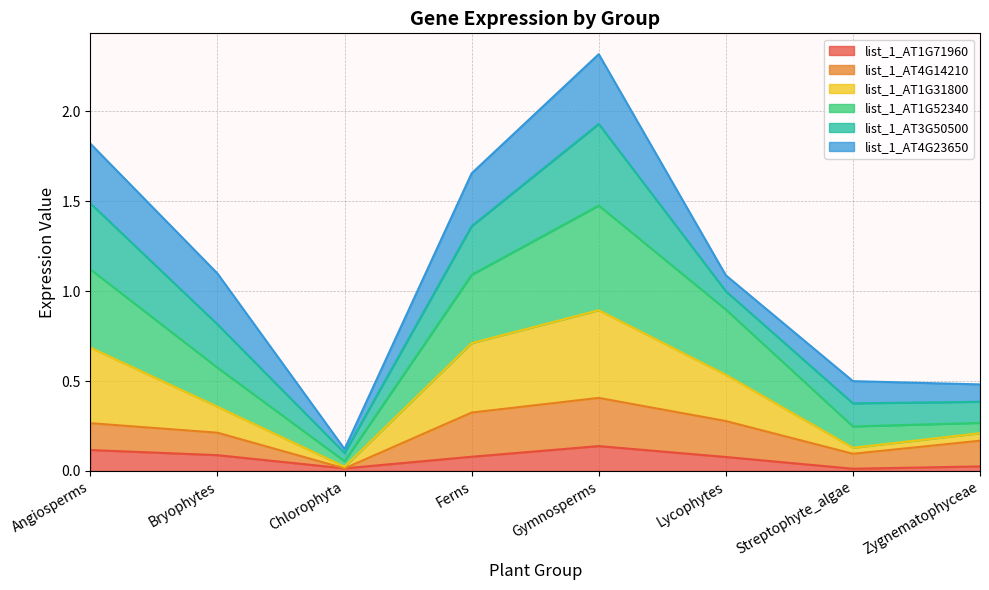

Where is list_1_AT1G52340 nearest to the value 1?

Lycophytes